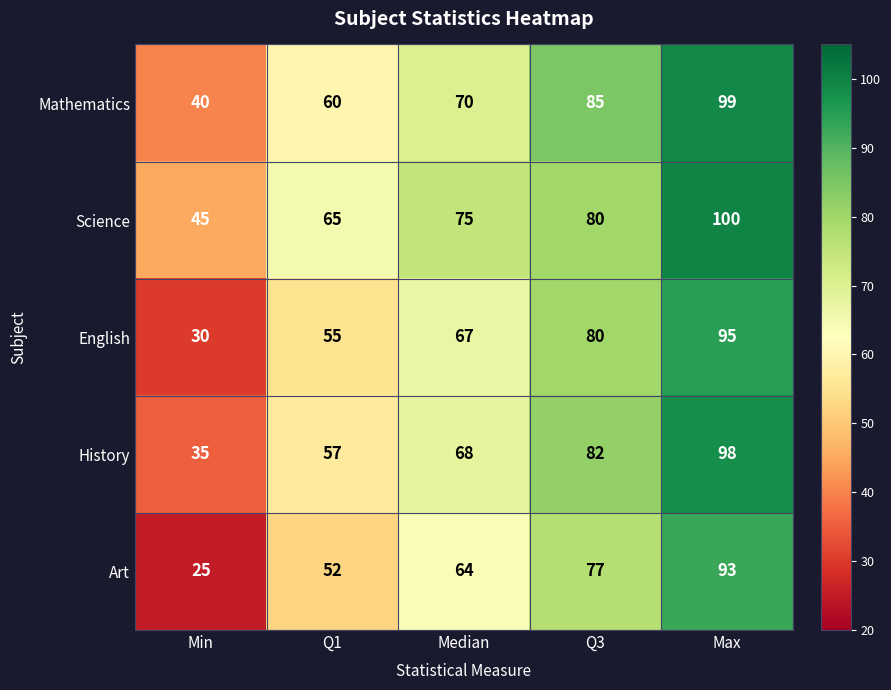

The Science series shows 75 at Median. True or false?

True